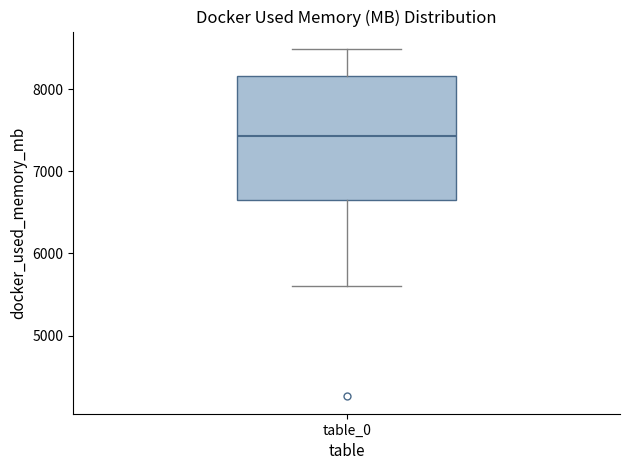

Where is the upper edge of the box for table_0 on the y-axis? The values are not printed on the chart, so give them approximately, as read against the axis.

8200